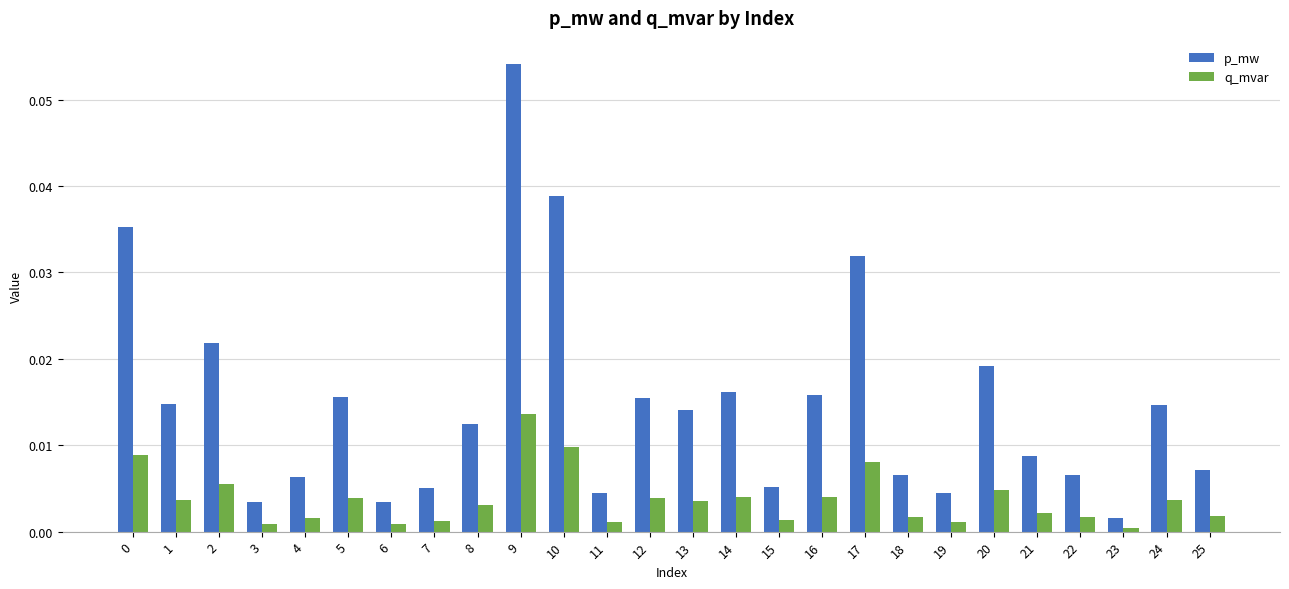

How many bars are there in total?

52